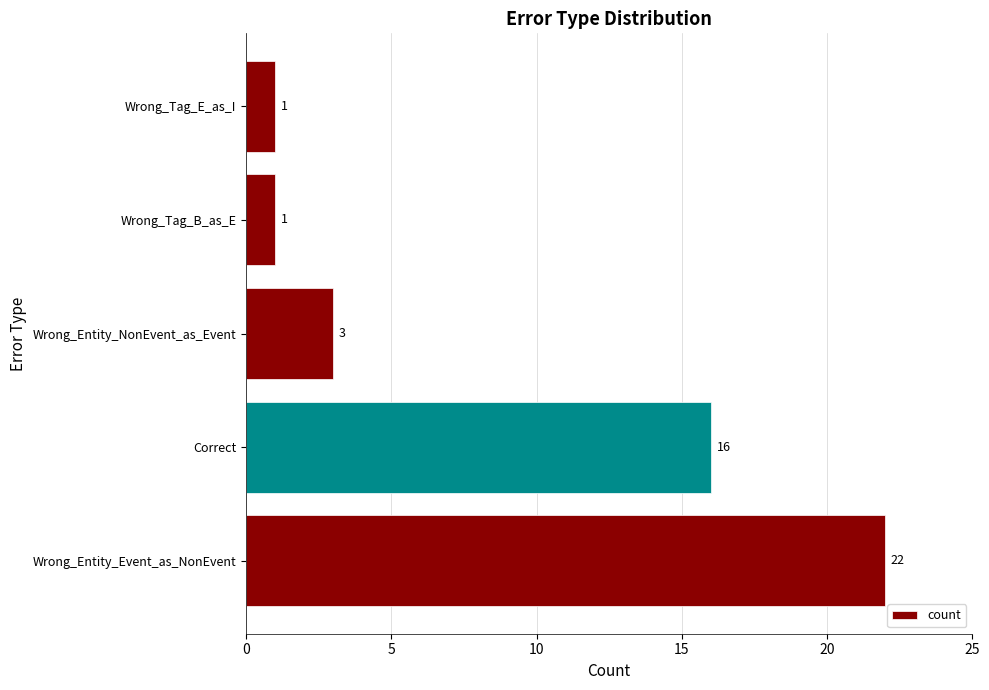

Reading bottom to top, list all the values displayed in this chart.

Wrong_Entity_Event_as_NonEvent=22	Correct=16	Wrong_Entity_NonEvent_as_Event=3	Wrong_Tag_B_as_E=1	Wrong_Tag_E_as_I=1